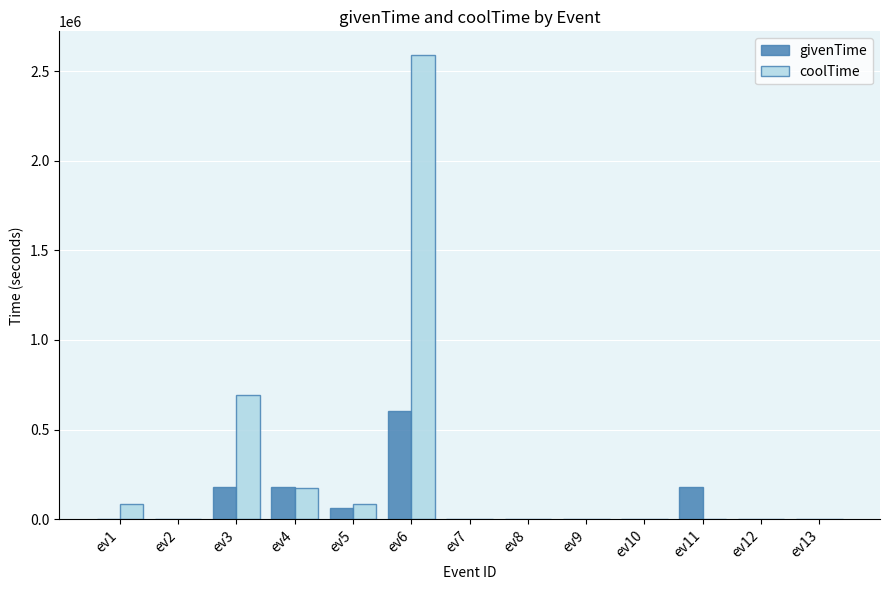

What is the greatest value displayed?

2592000